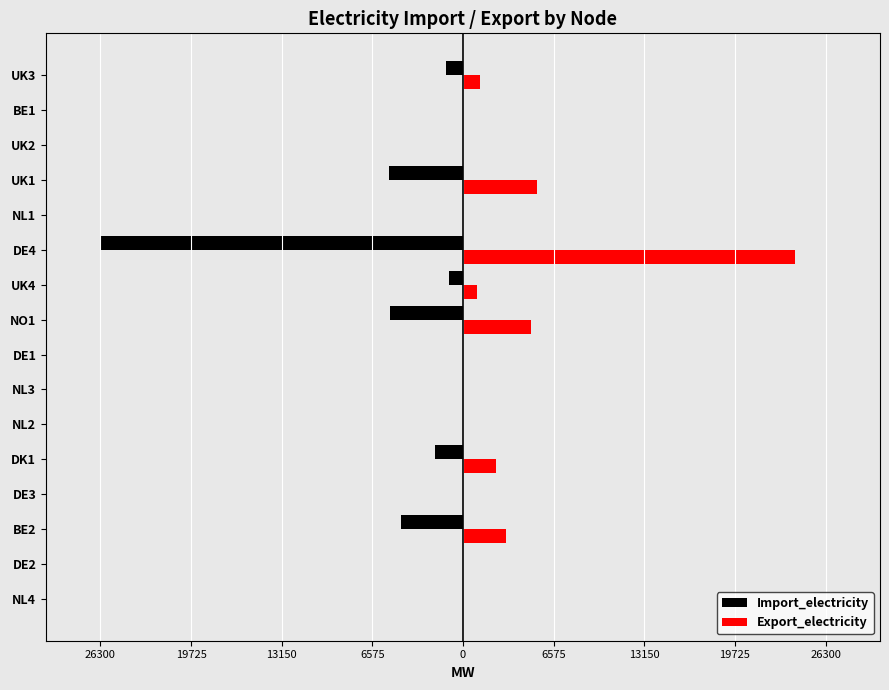

Which series has the widest spread of values?

Import_electricity